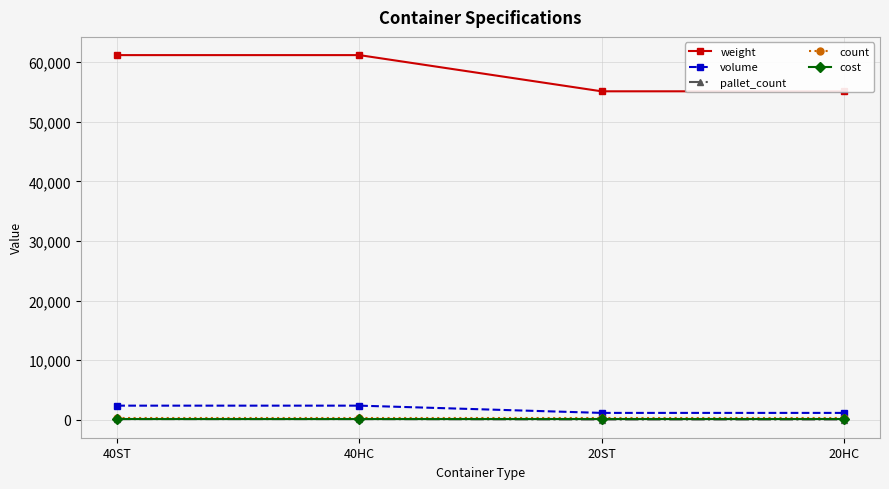

What is the maximum value for cost?

100